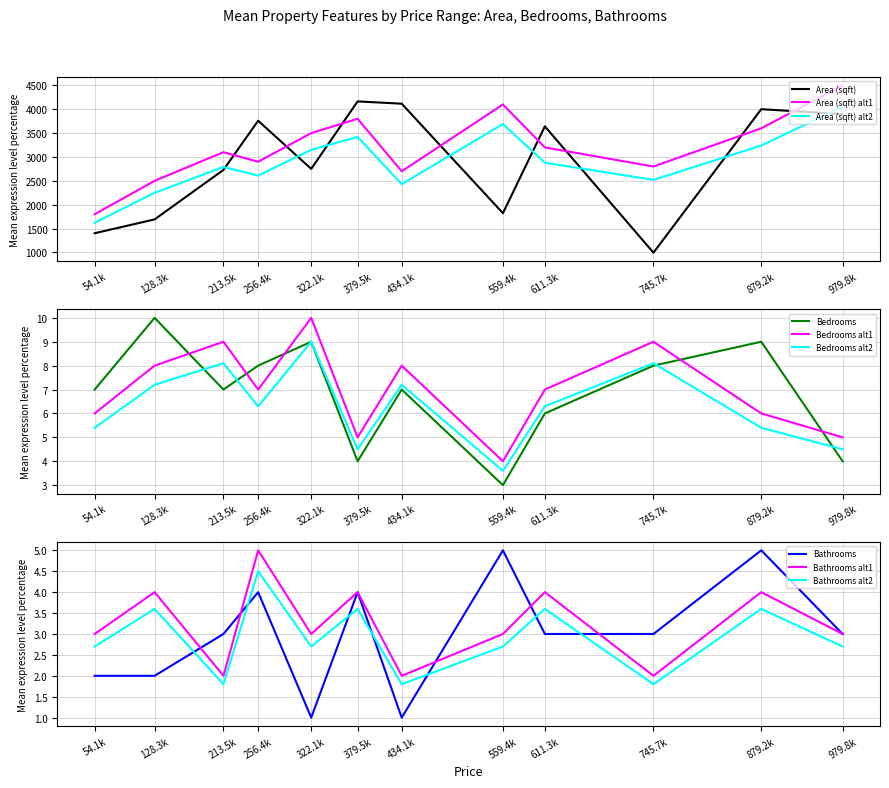

What is the maximum value for Area (sqft)?

4164